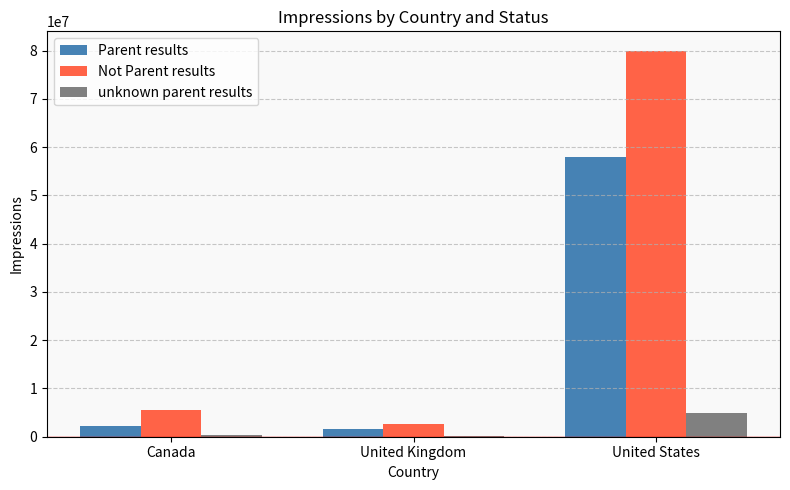

Which series has the largest range (max minus min)?

Not Parent results